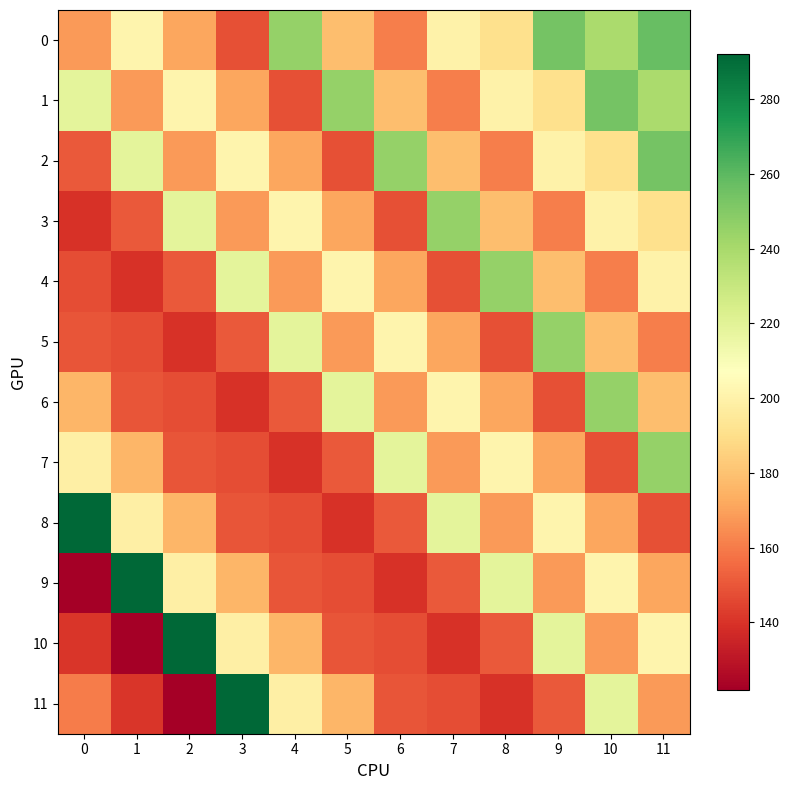

What is the spread (max minus min) of values at 0?

170.3